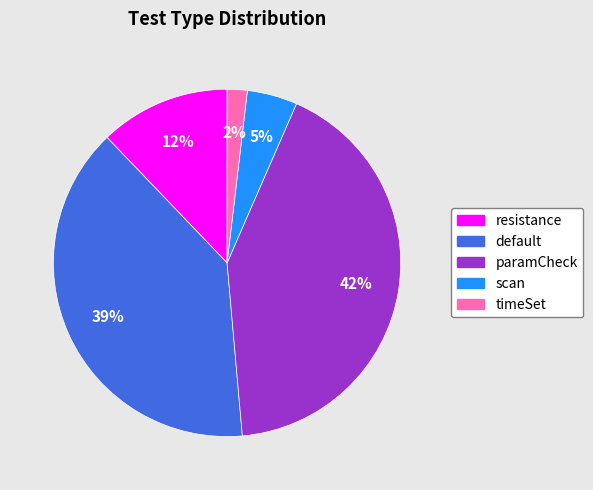

Is there a majority slice in this chart?

No